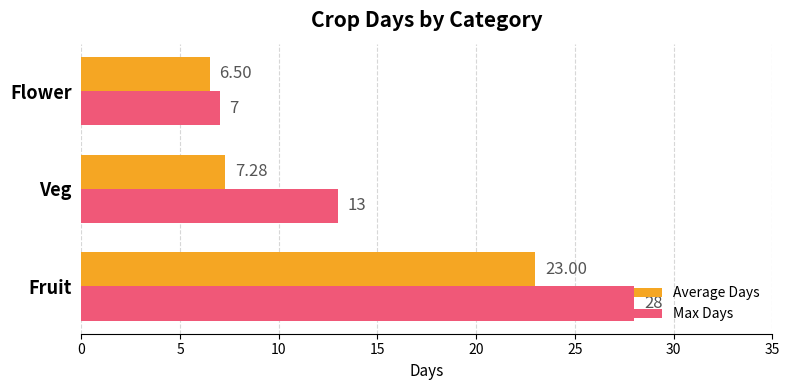

Which category has the lowest value across all series?

Flower